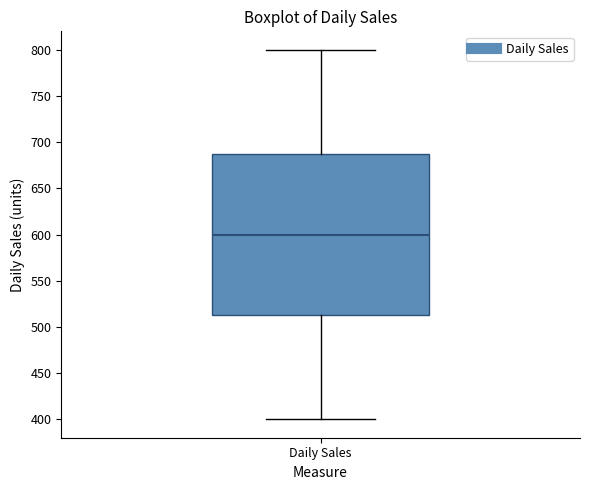

Read this box plot against the y-axis: the position of the median line, the range covered by the box, and the ends of both whiskers. The values are not printed on the chart, so give them approximately, as read against the axis.

median 600, box 515 to 690, whiskers 400 to 800